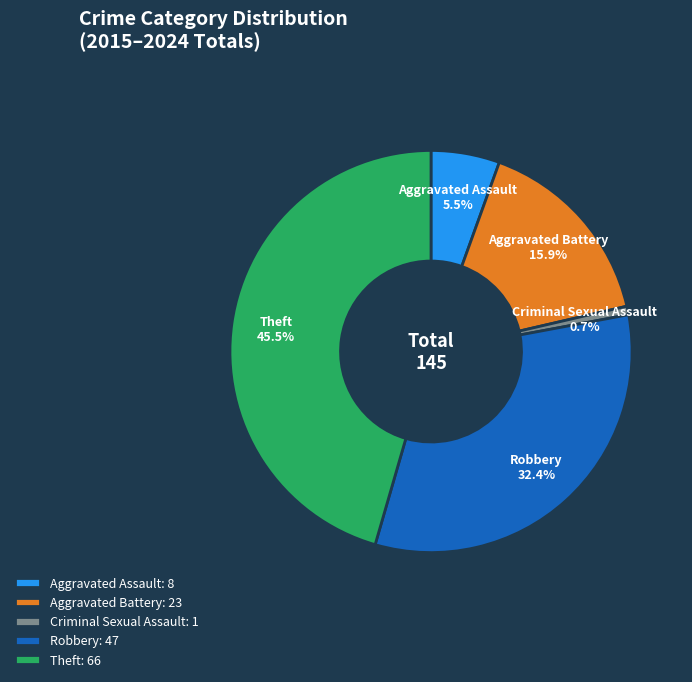

Between Theft and Aggravated Assault, which is larger?

Theft